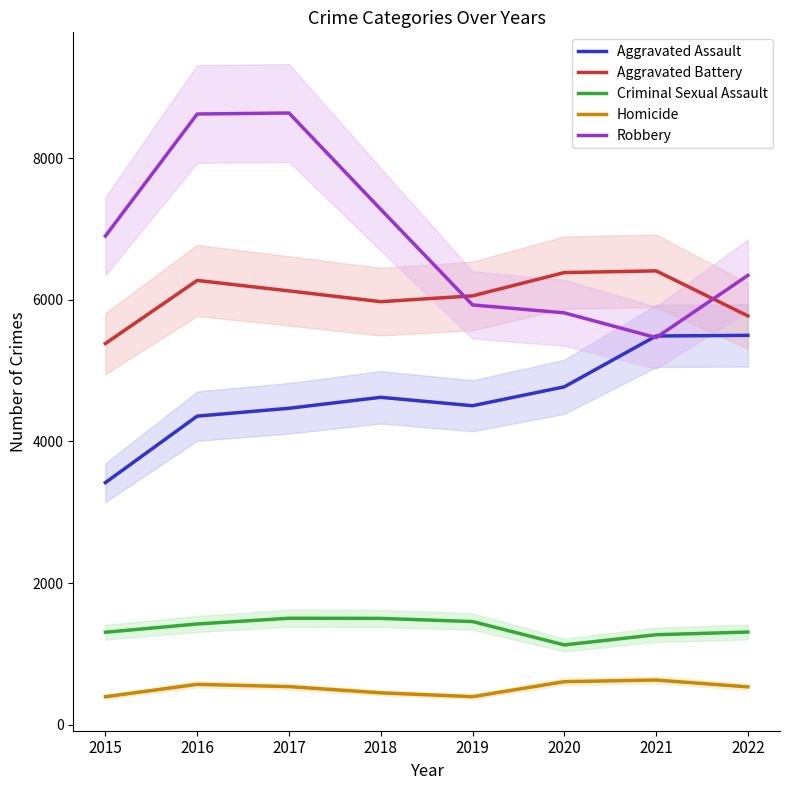

Which series has the largest total across all categories?

Robbery